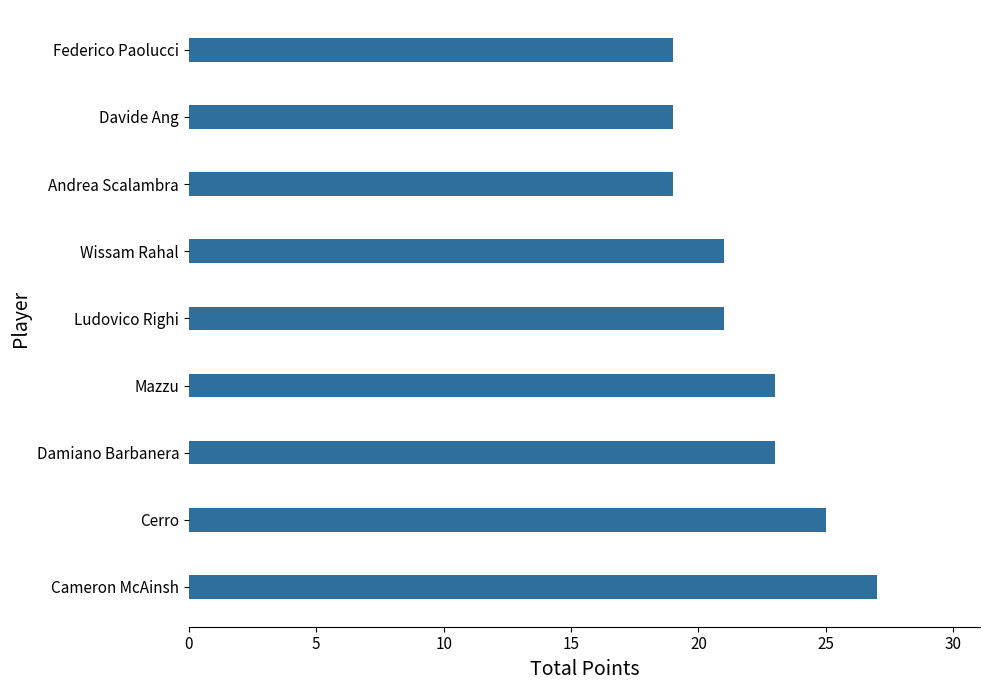

The value at Ludovico Righi is 30. True or false?

False